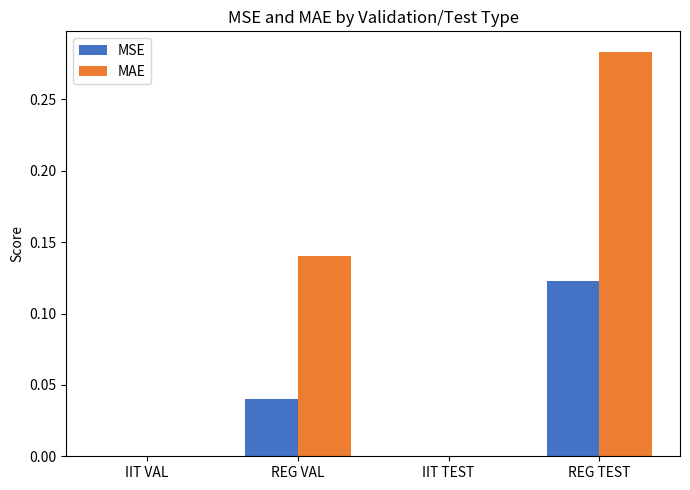

The MAE series shows 0.0 at IIT VAL. True or false?

True